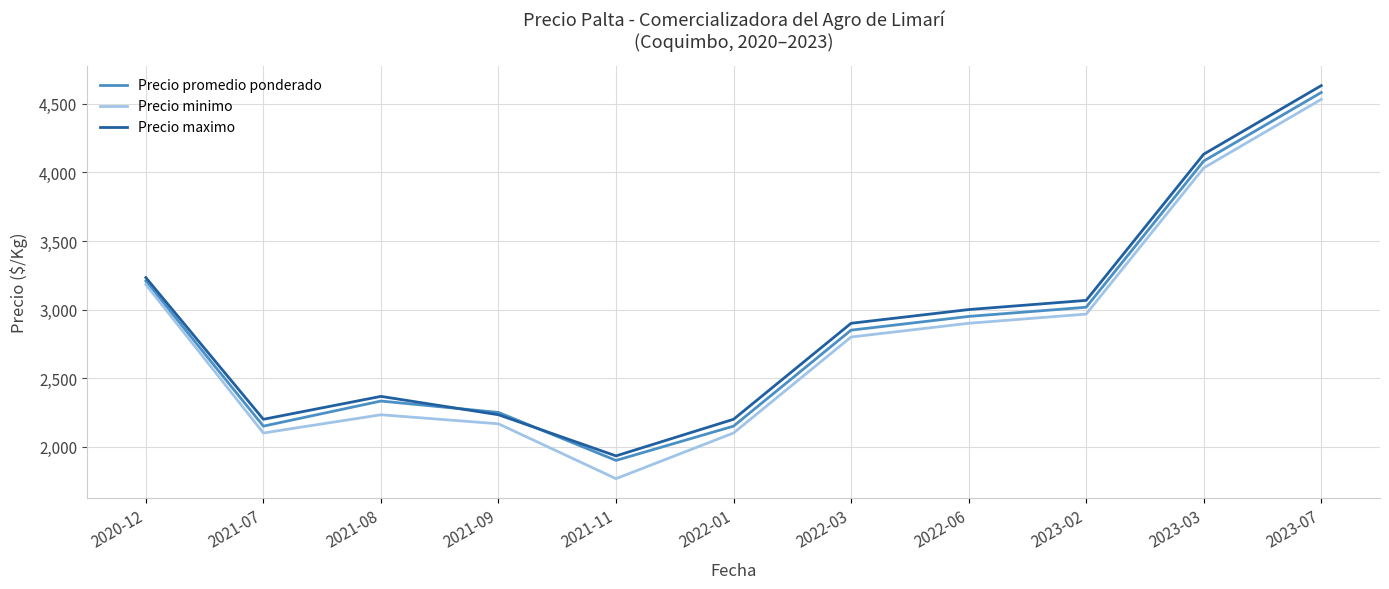

Which category has the lowest value across all series?

2021-11